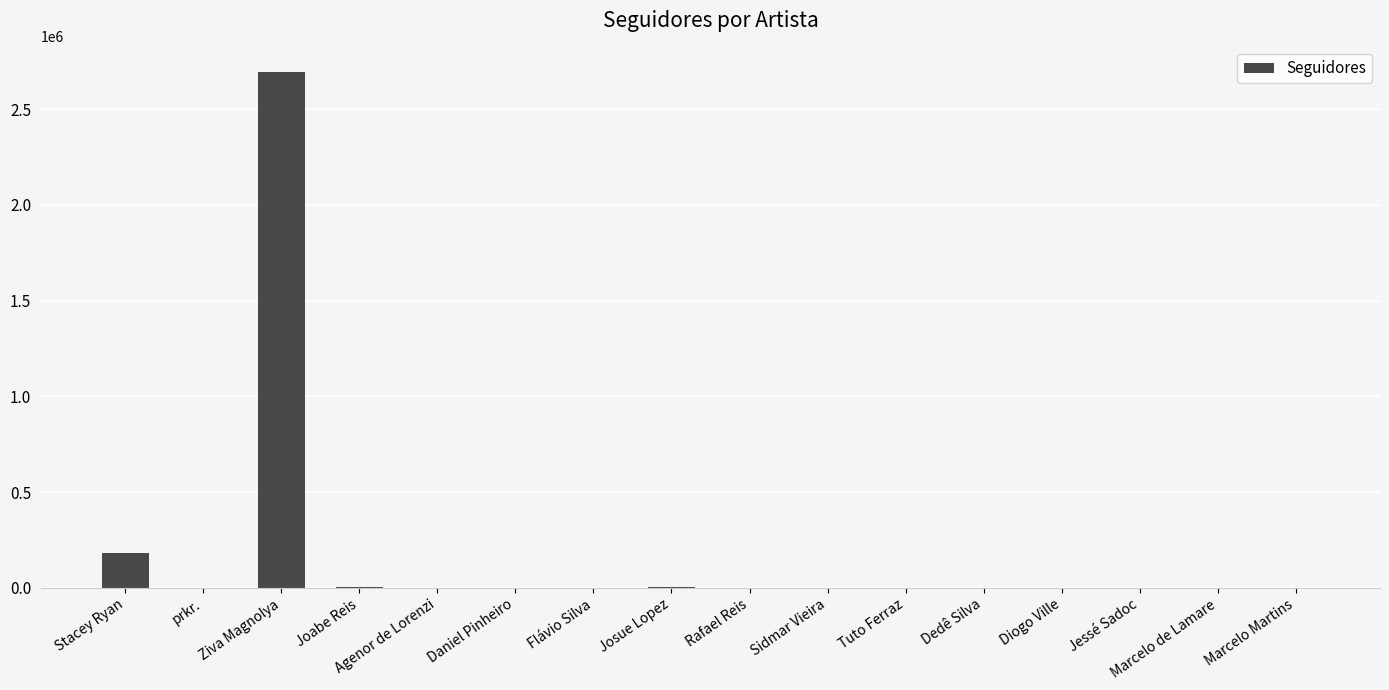

What is the sum of all values?

2894542